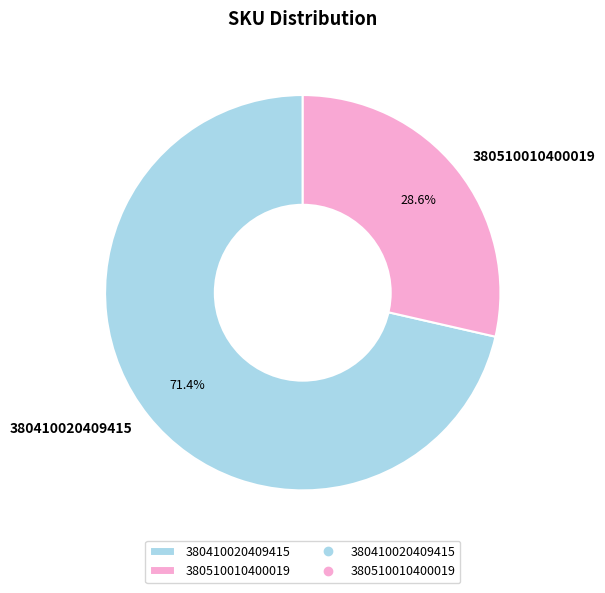

What percentage do 380410020409415 and 380510010400019 together represent?

100.0%